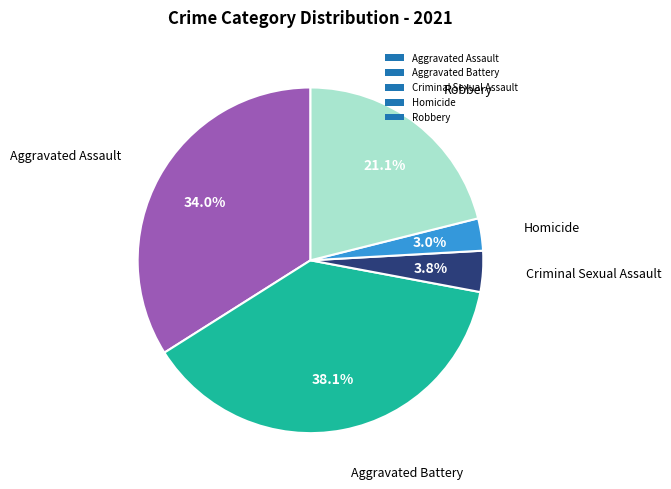

Which slice is the smallest?

Homicide